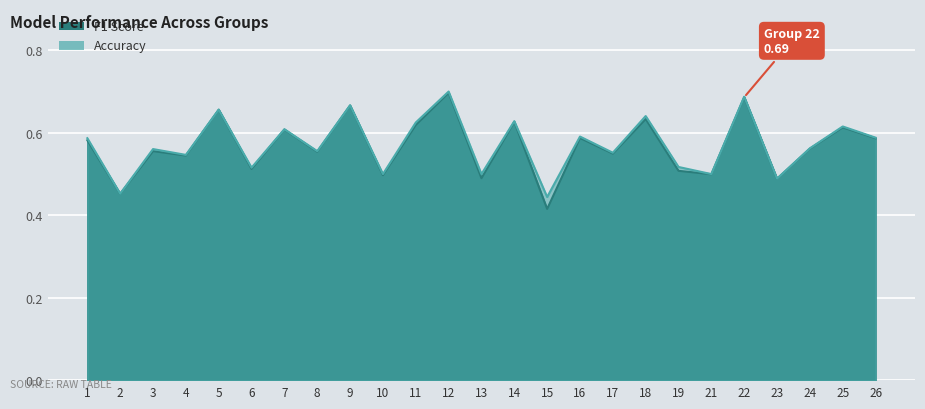

True or false: accuracy has a value of 0.6 at 16.

True